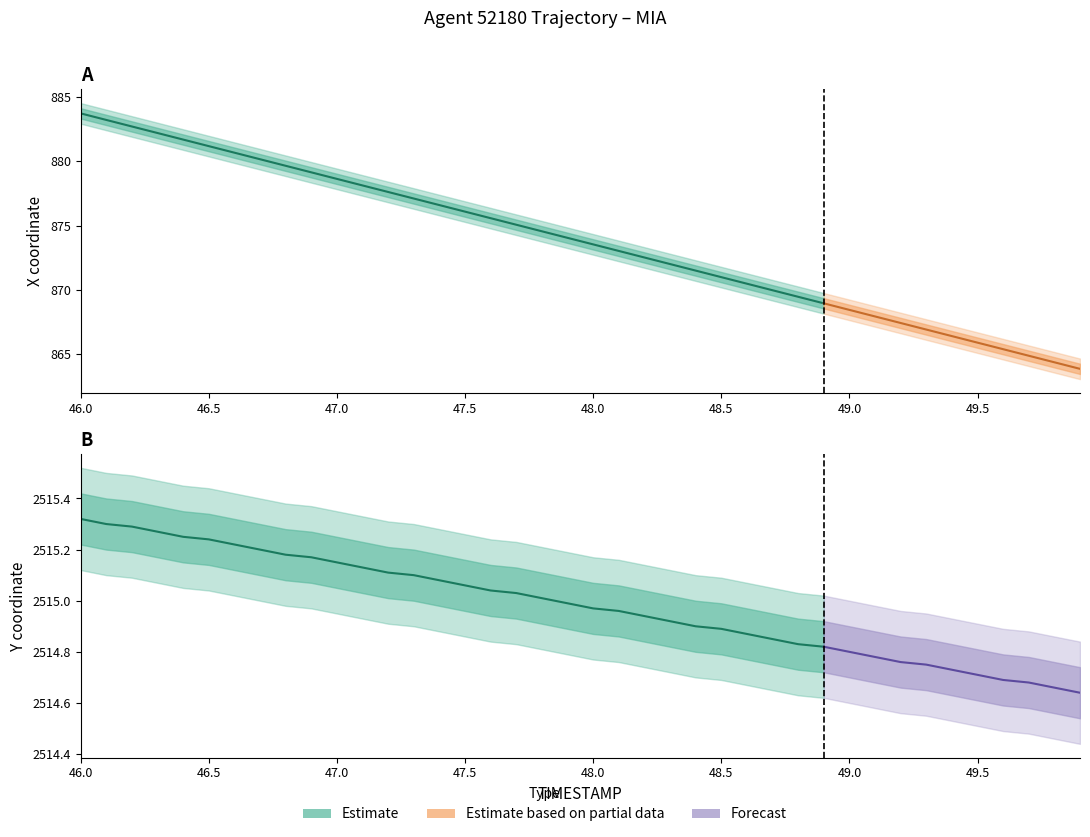

What is the total value across all series at 47.6?

3390.6